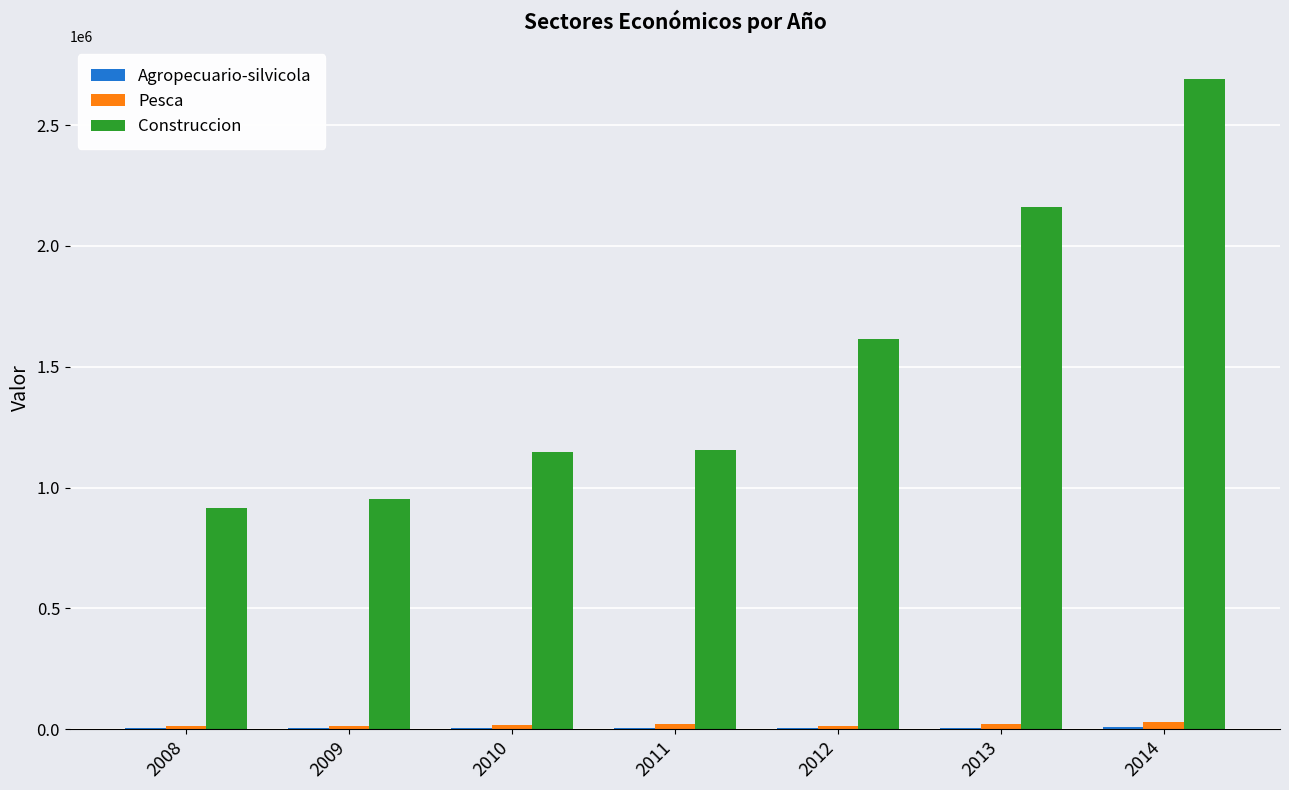

What is the maximum value shown in the chart?

2692345